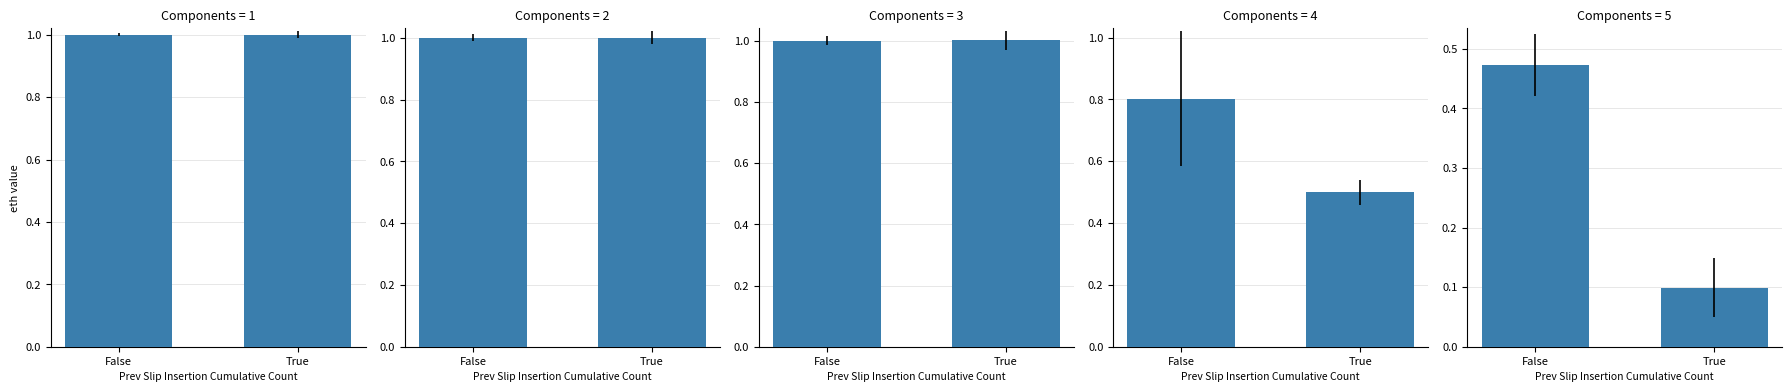

The value at True is 0.1. True or false?

True